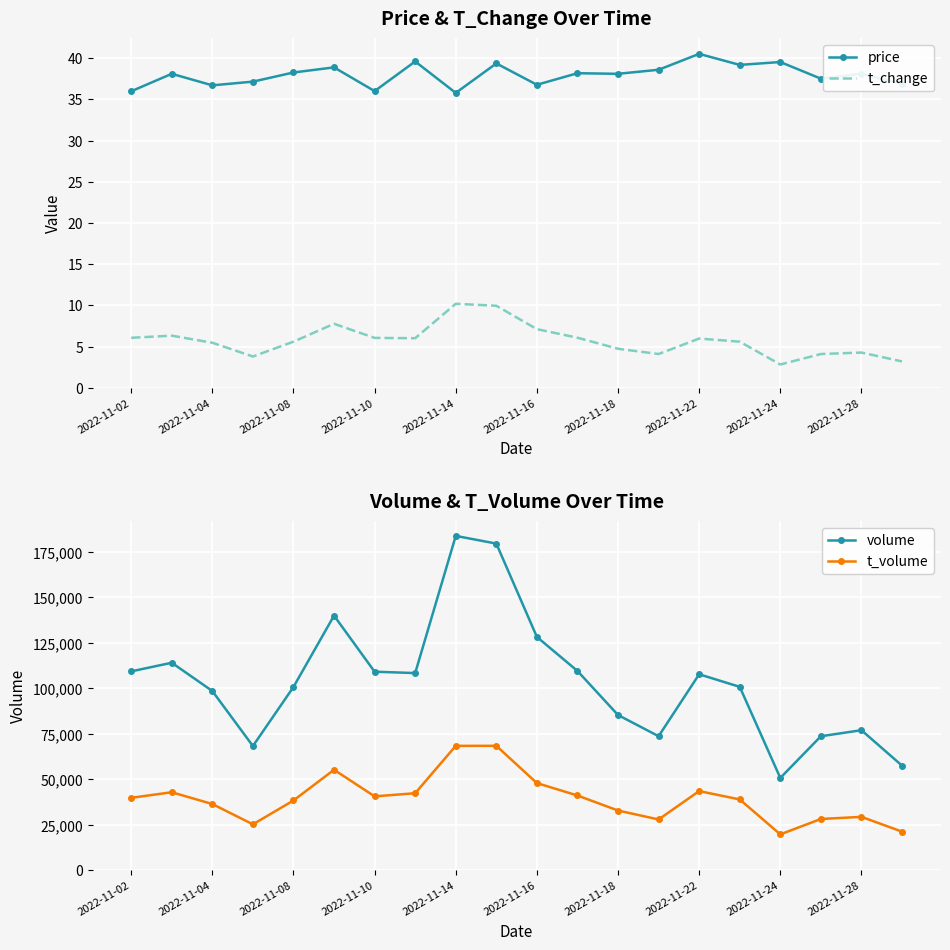

Is it true that t_change equals 4.3 at 2022-11-28?

True